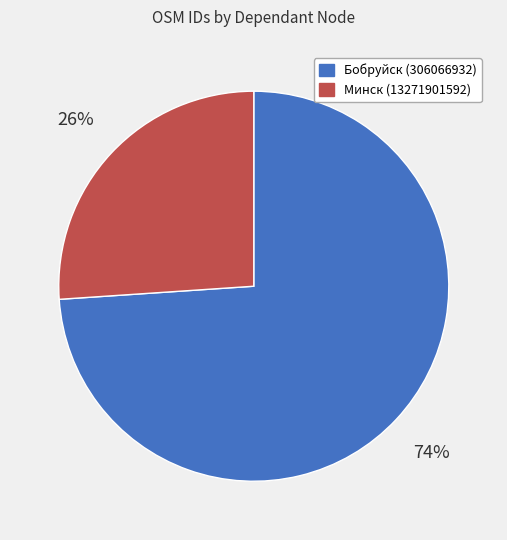

To the nearest percent, what is the difference between the largest and smallest slice percentages?

48%